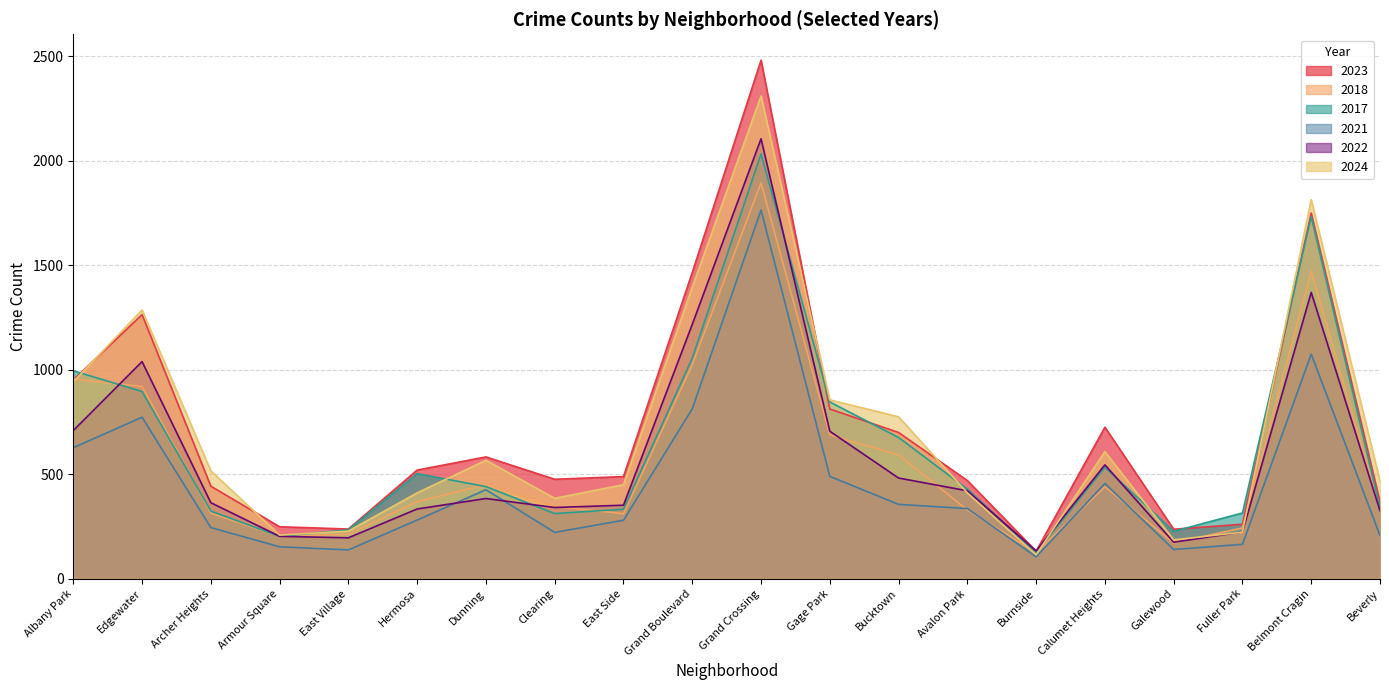

Where is the first local maximum for 2022?

Edgewater